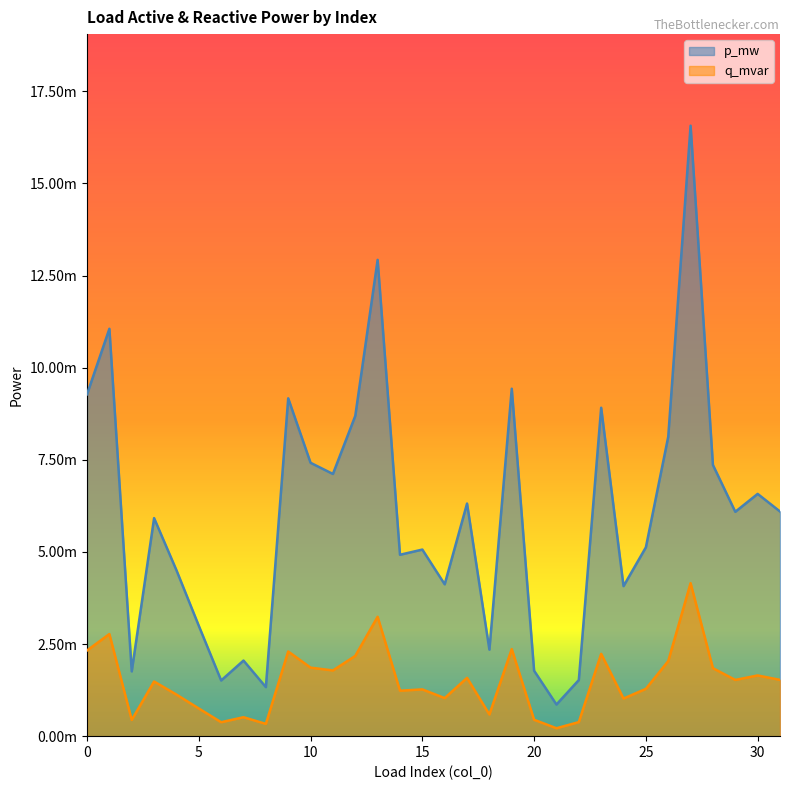

At 12, list the series in order from smallest to largest.

p_mw, q_mvar